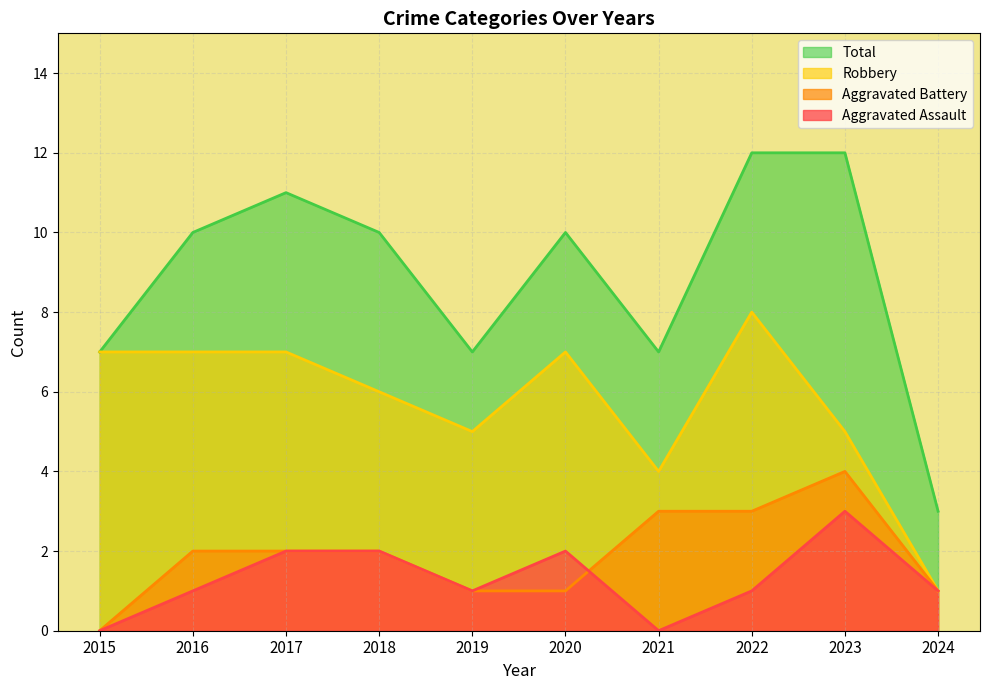

Is the value of Robbery at 2021 greater than the value of Aggravated Assault at 2016?

Yes